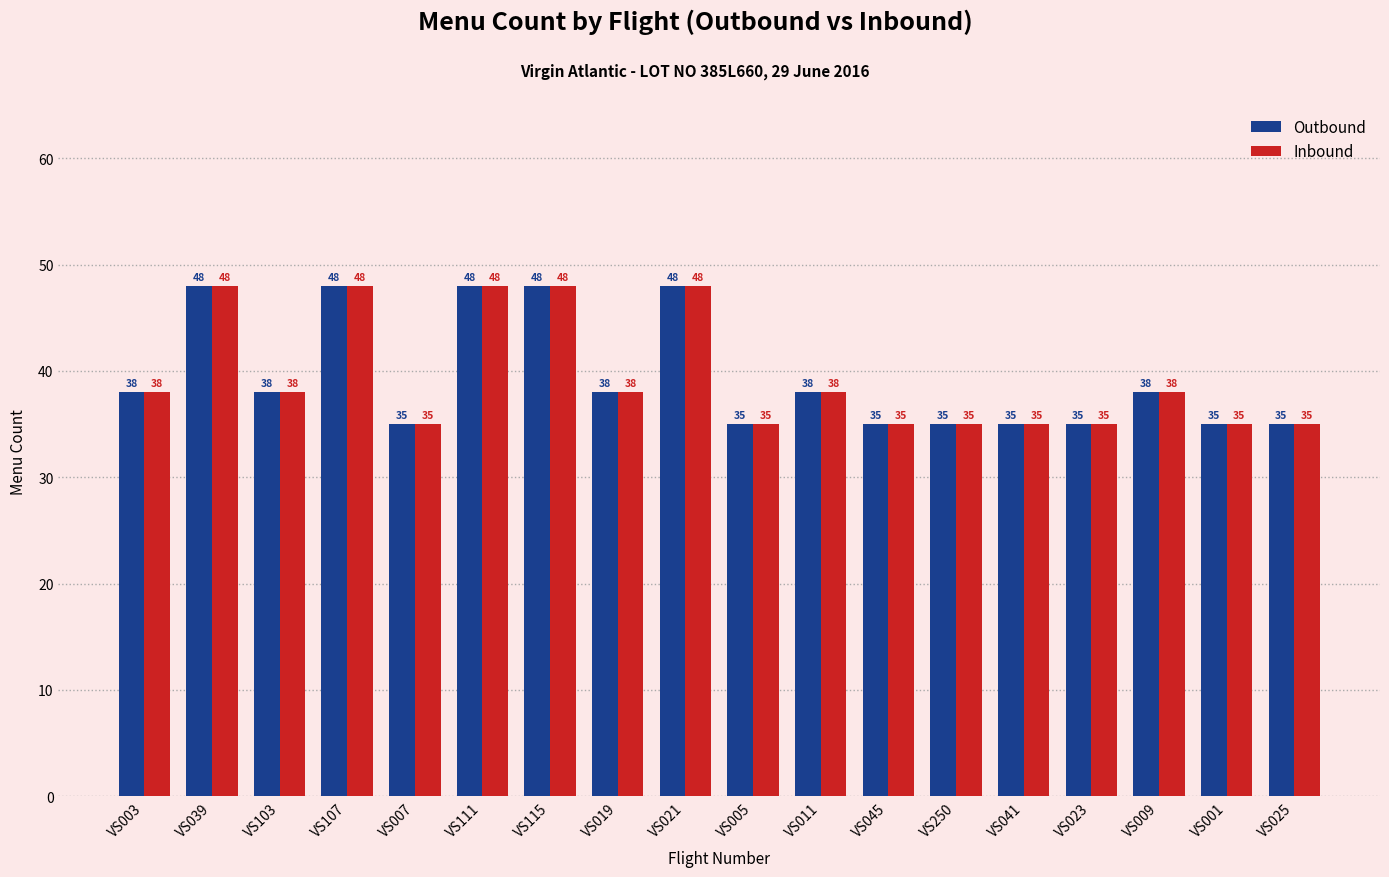

What is the label of the 15th bar from the left?

VS023